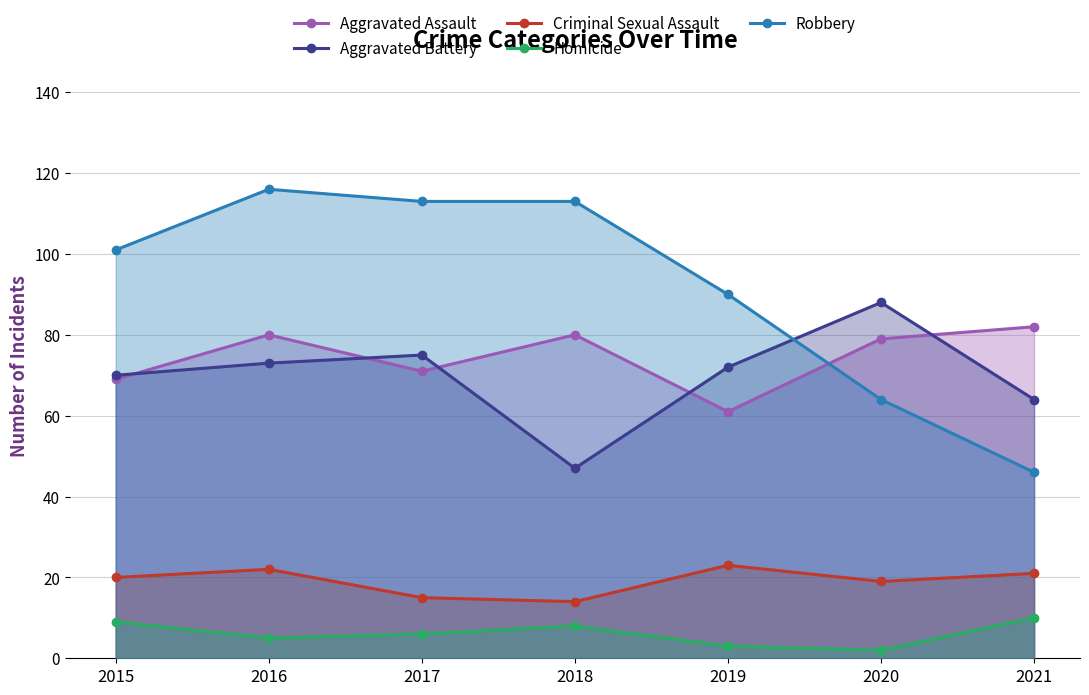

Rank the series at 2019 from lowest to highest value.

Homicide, Criminal Sexual Assault, Aggravated Assault, Aggravated Battery, Robbery